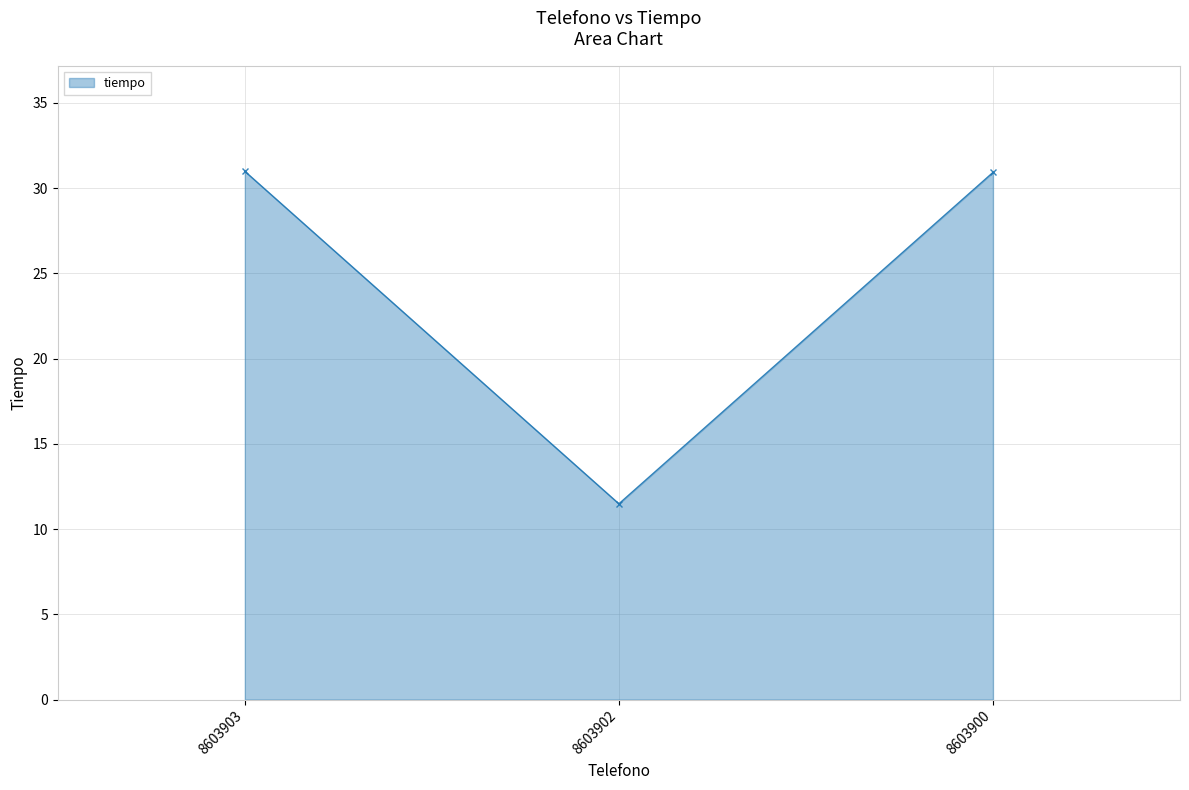

Read the value at 8603902.

11.5